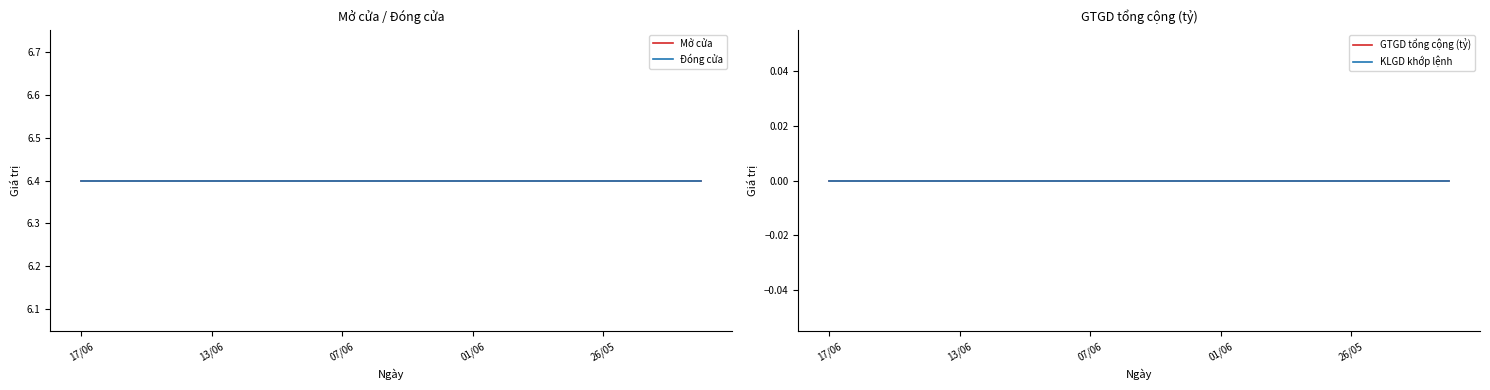

The KLGD khớp lệnh series shows 0.0 at 13. True or false?

True